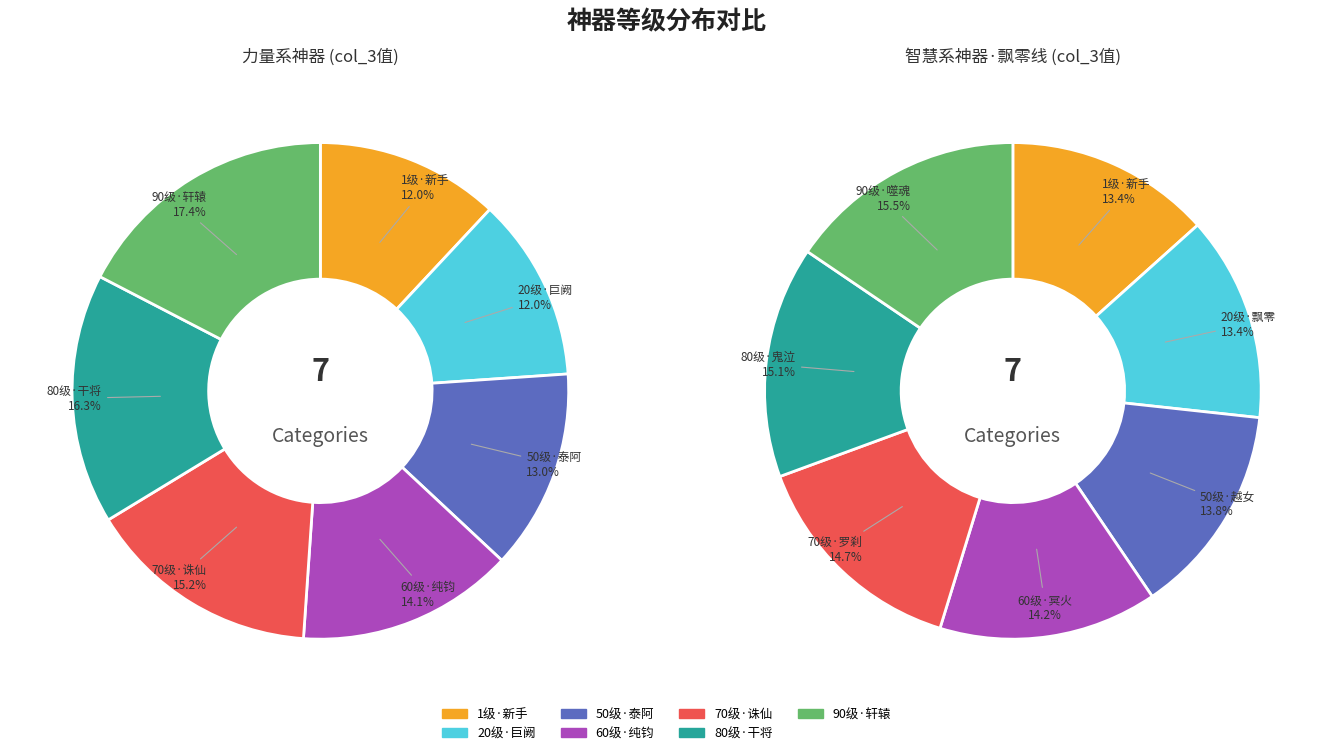

To the nearest percent, what is the difference between the 60级 and 50级 slice percentages?

1%